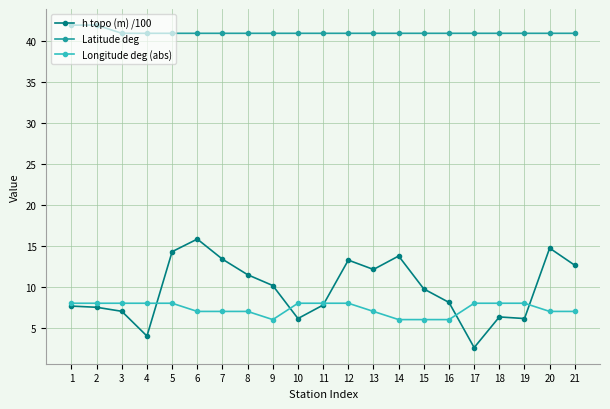

Which series changed the most between 6 and 17?

h topo (m) /100